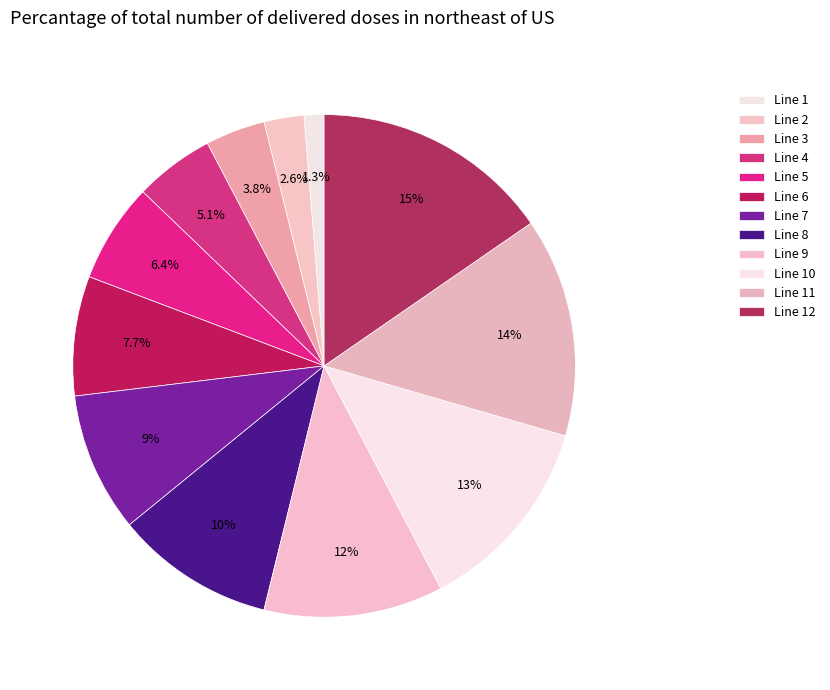

What is the largest slice in the pie chart?

Line 12